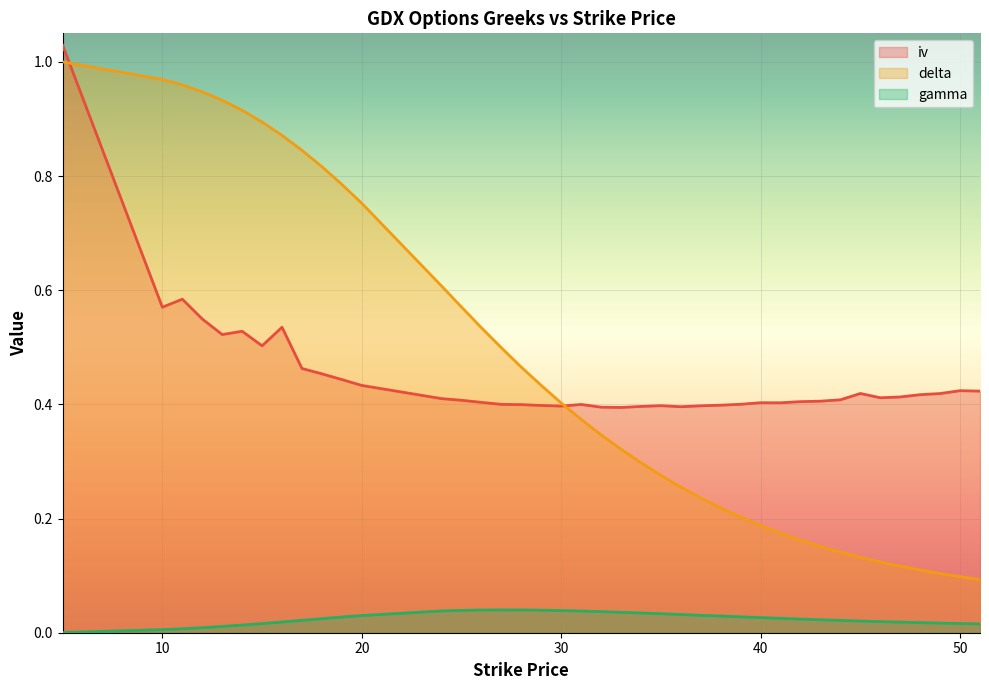

The value of delta at 34 is 0.5. True or false?

False